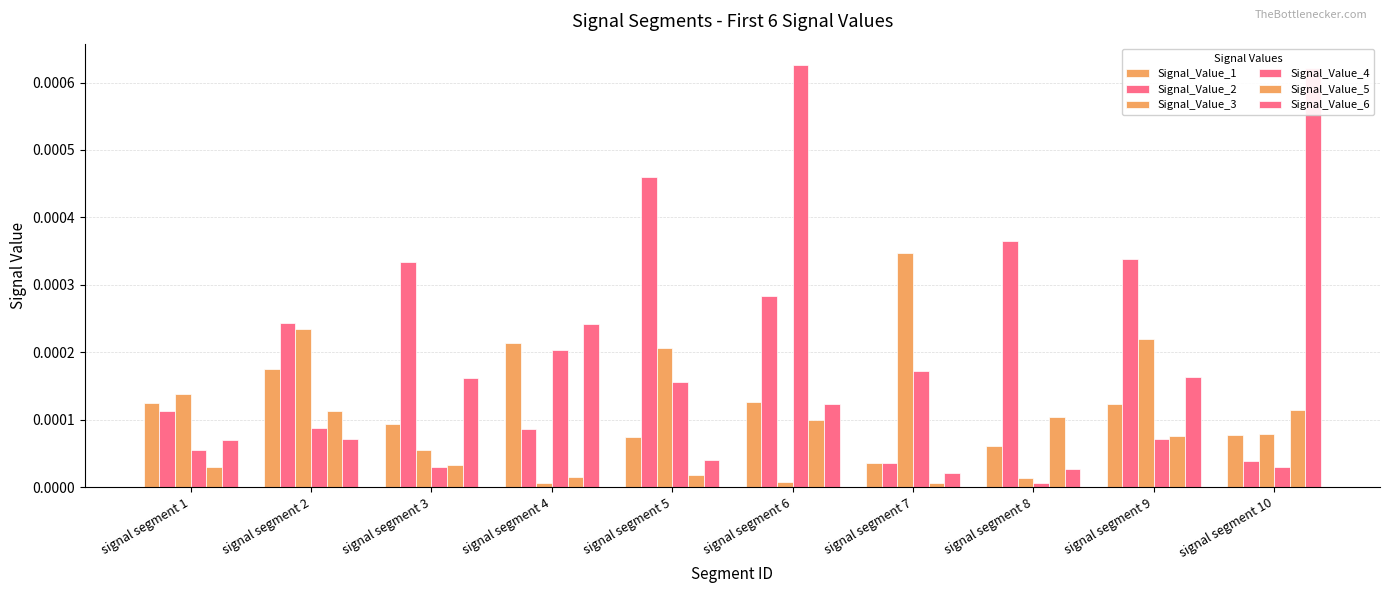

Does the chart contain any negative values?

No